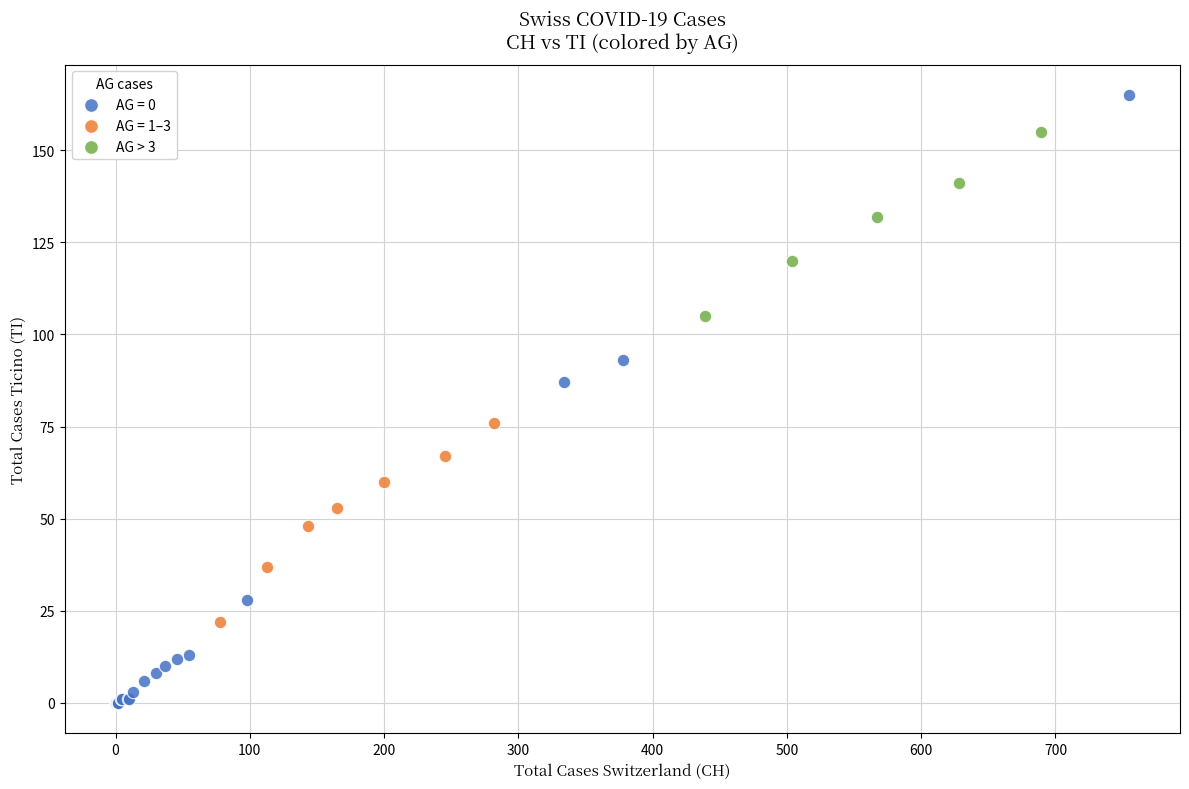

Which series has the largest Y range (max minus min)?

AG = 0